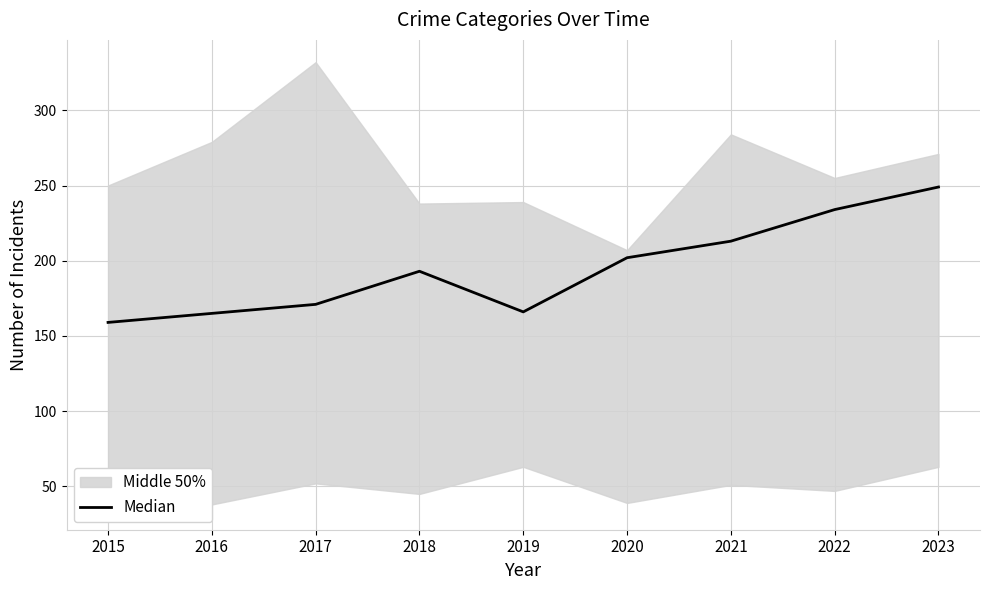

What is the change in value from 2019 to 2020?

+36